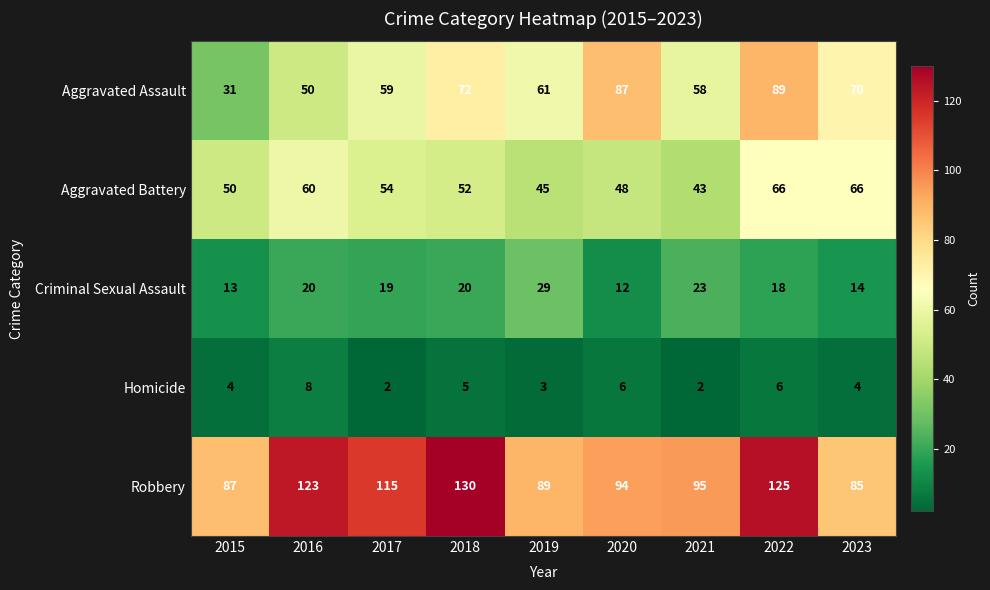

Rank the categories by Aggravated Assault value from lowest to highest.

2015, 2016, 2021, 2017, 2019, 2023, 2018, 2020, 2022